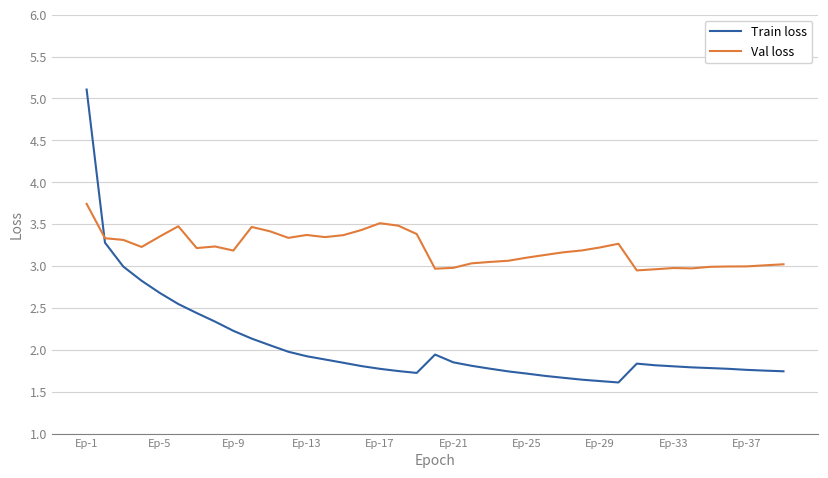

Which series has the widest spread of values?

Train loss